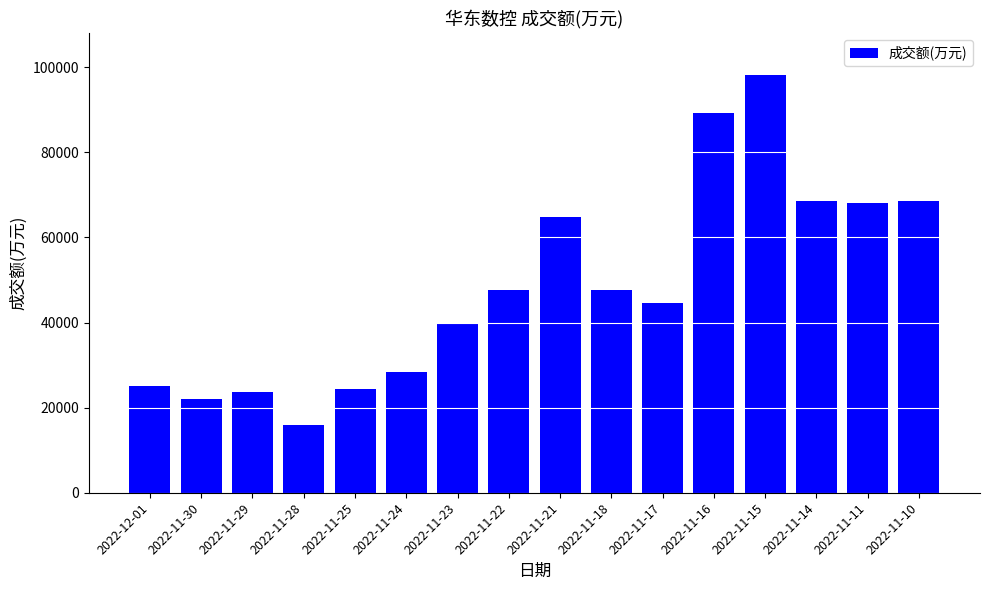

Is it true that the value at 2022-11-10 is 25630?

False